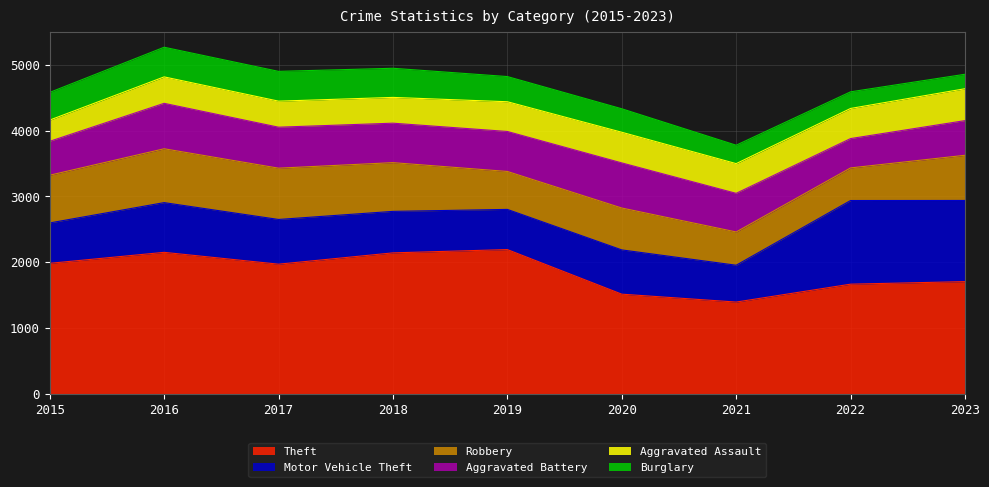

True or false: Aggravated Battery and Aggravated Assault cross at least once.

True